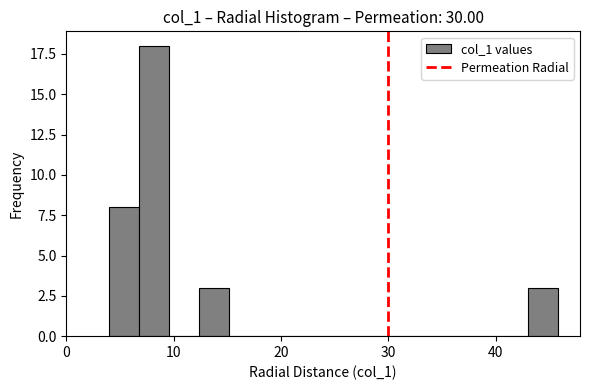

Read against the x-axis, roughly where is the centre of the tallest bar?

8